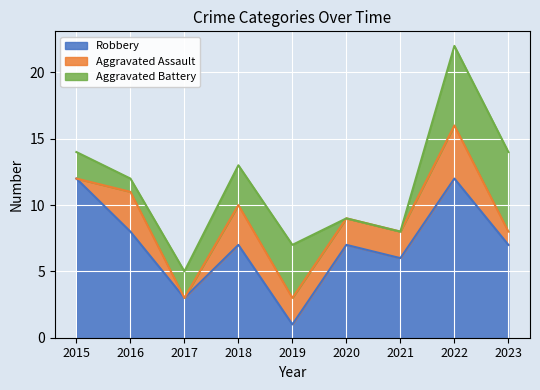

The value of Aggravated Assault at 2015 is 0. True or false?

True